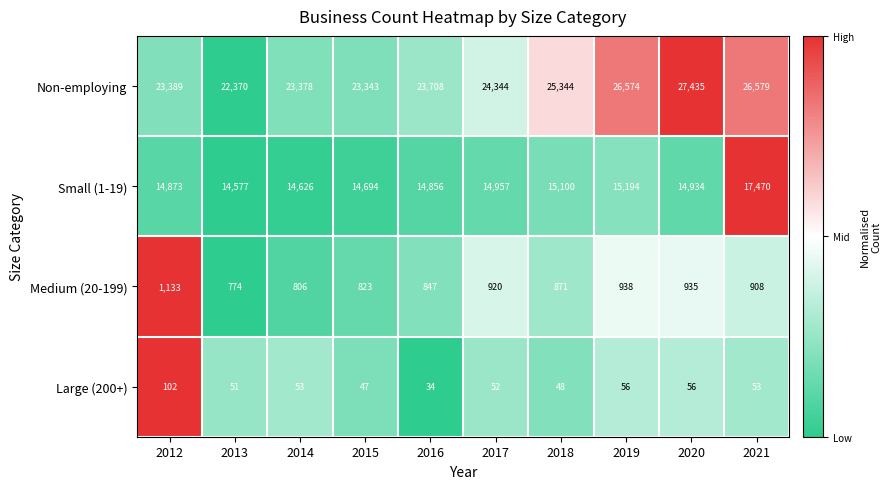

Is the value of Small (1-19) at 2019 greater than the value of Large (200+) at 2014?

Yes